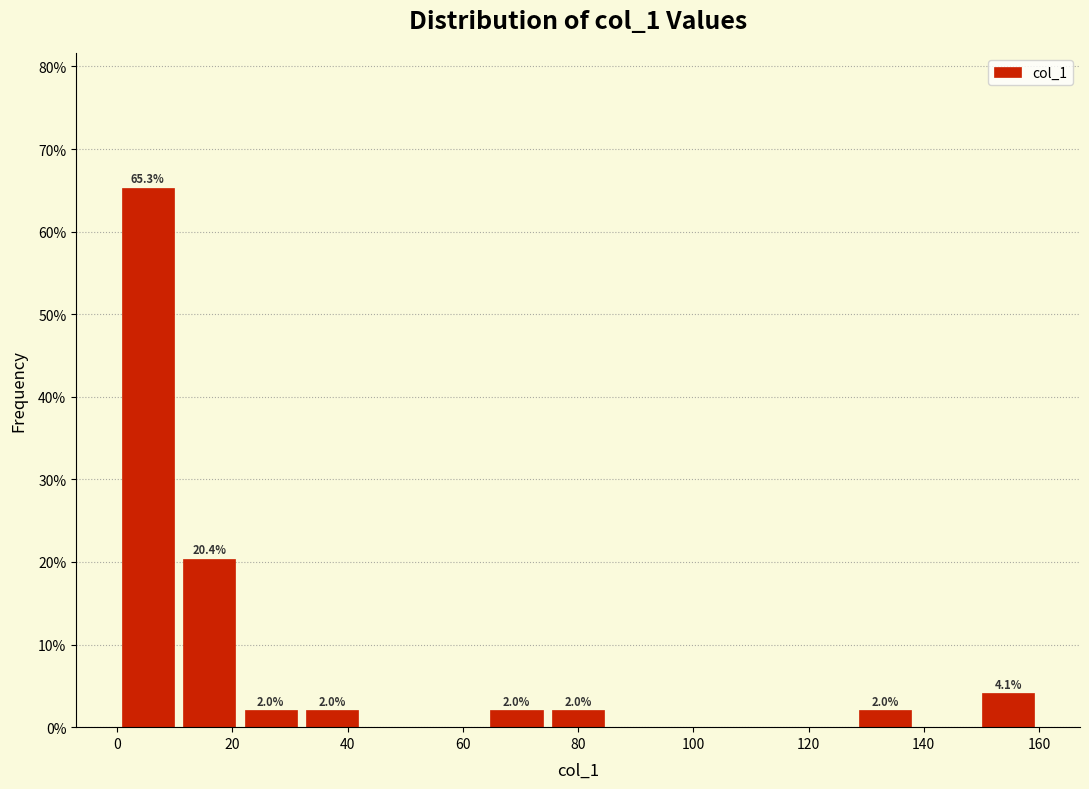

Which range on the x-axis has the tallest bar?

0 to 10